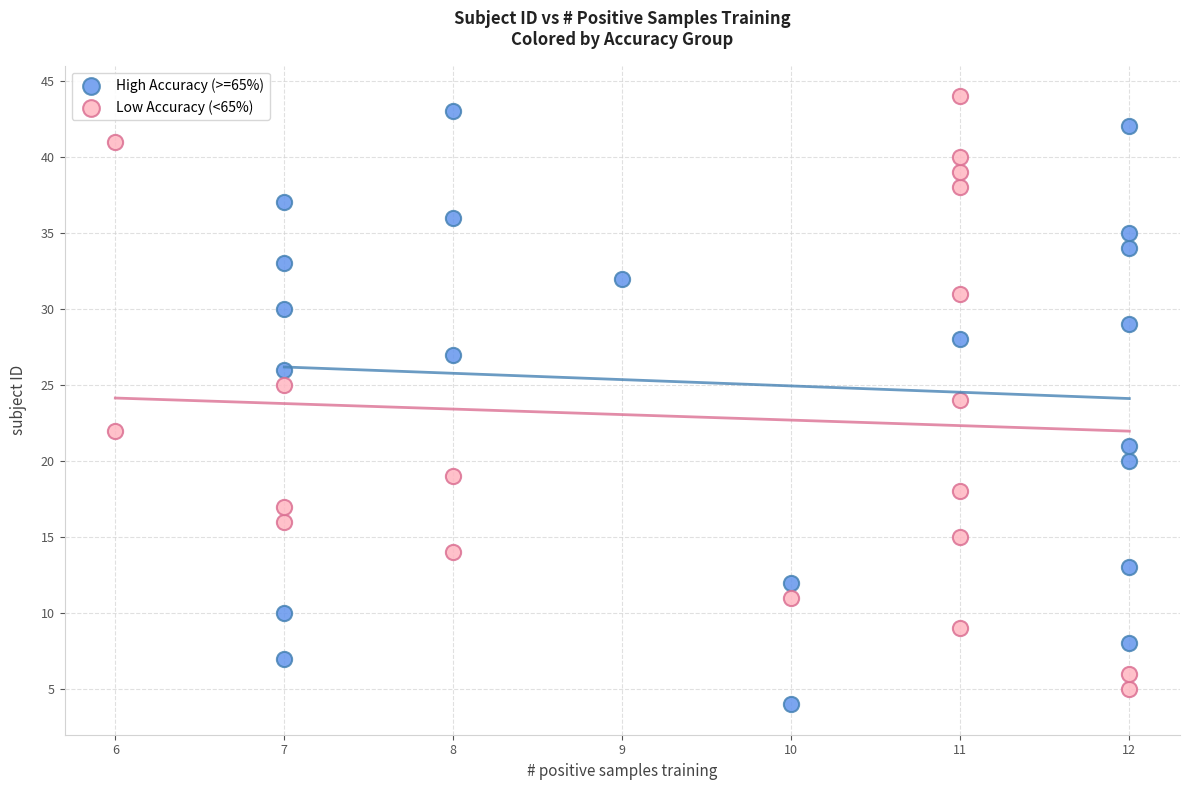

What are all the series names shown in the legend?

High Accuracy (>=65%), Low Accuracy (<65%)